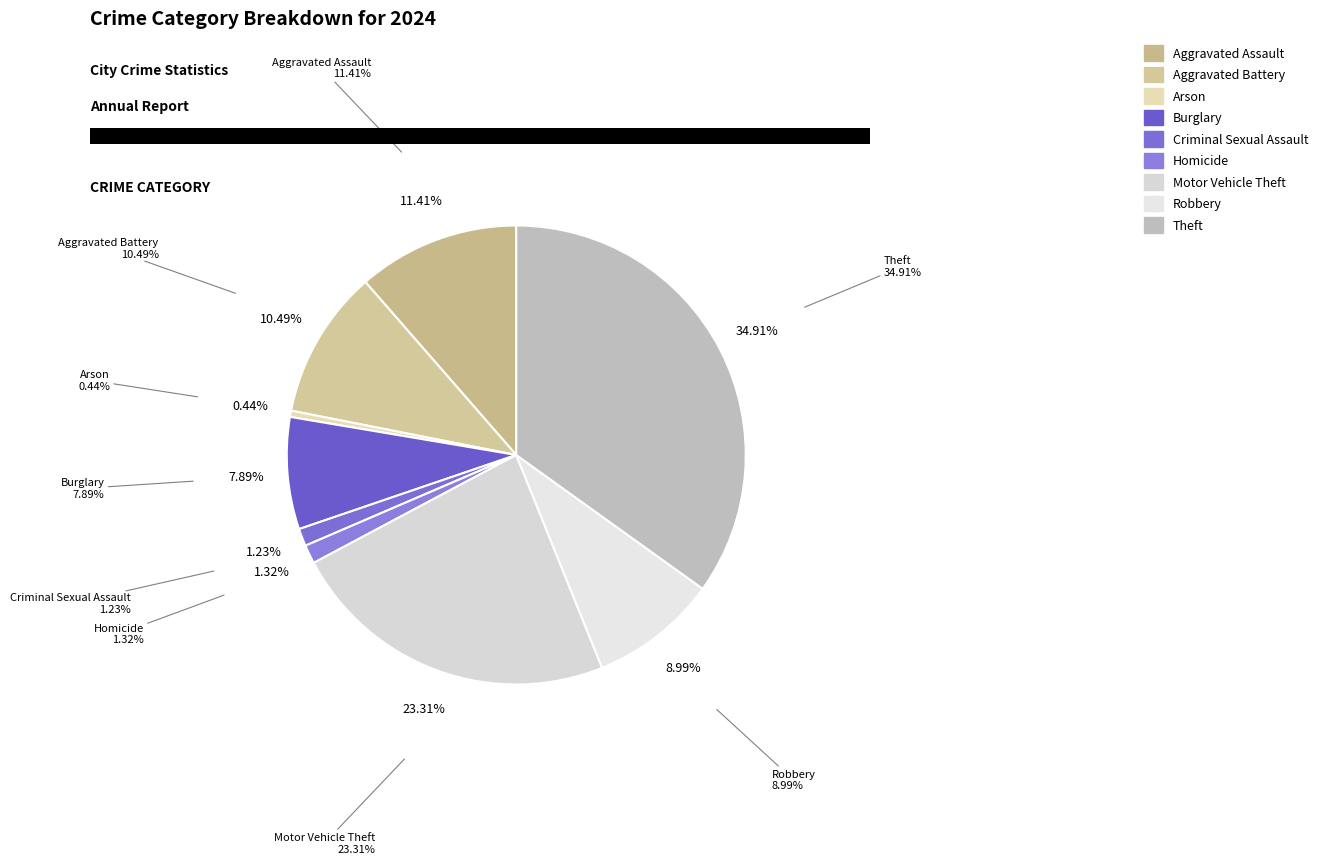

True or false: Aggravated Assault accounts for 4% of the total.

False